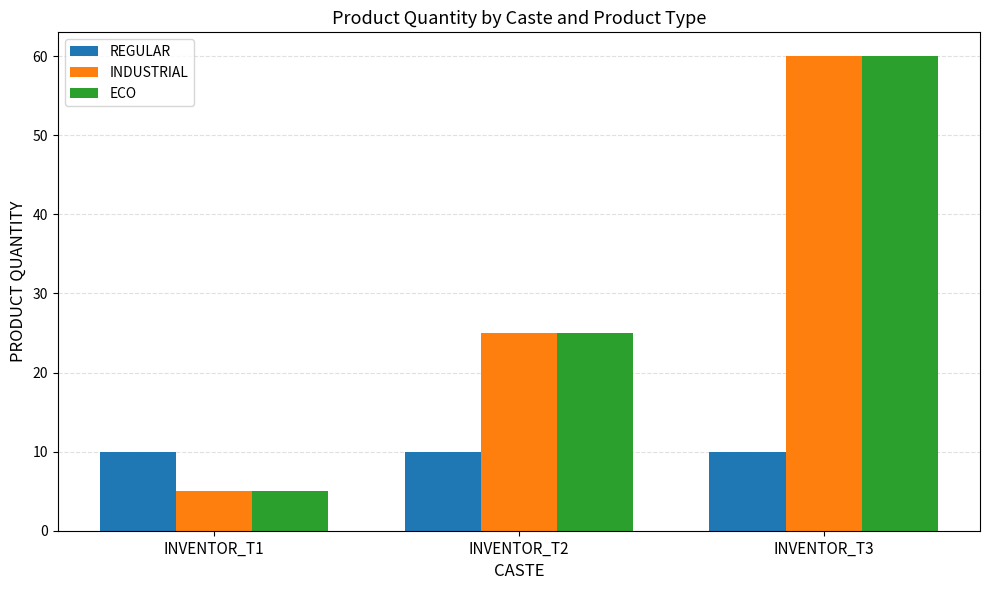

Is it true that ECO equals 41 at INVENTOR_T2?

False